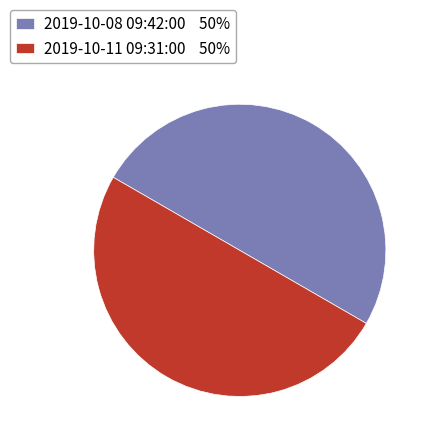

The 2019-10-08 09:42:00 50% slice represents 50% of the pie. True or false?

True